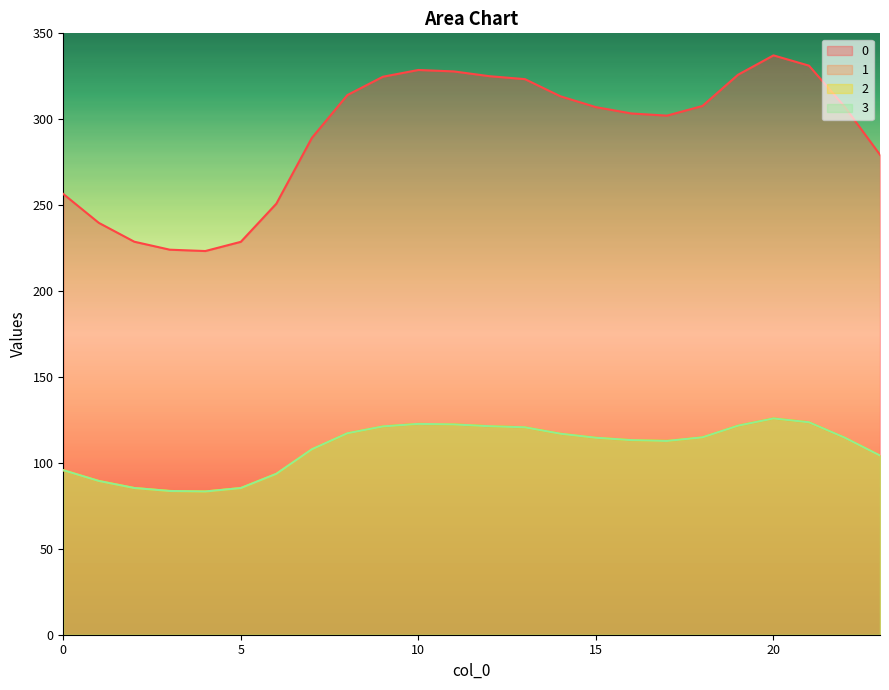

Does the chart display data point markers on the line(s)?

No